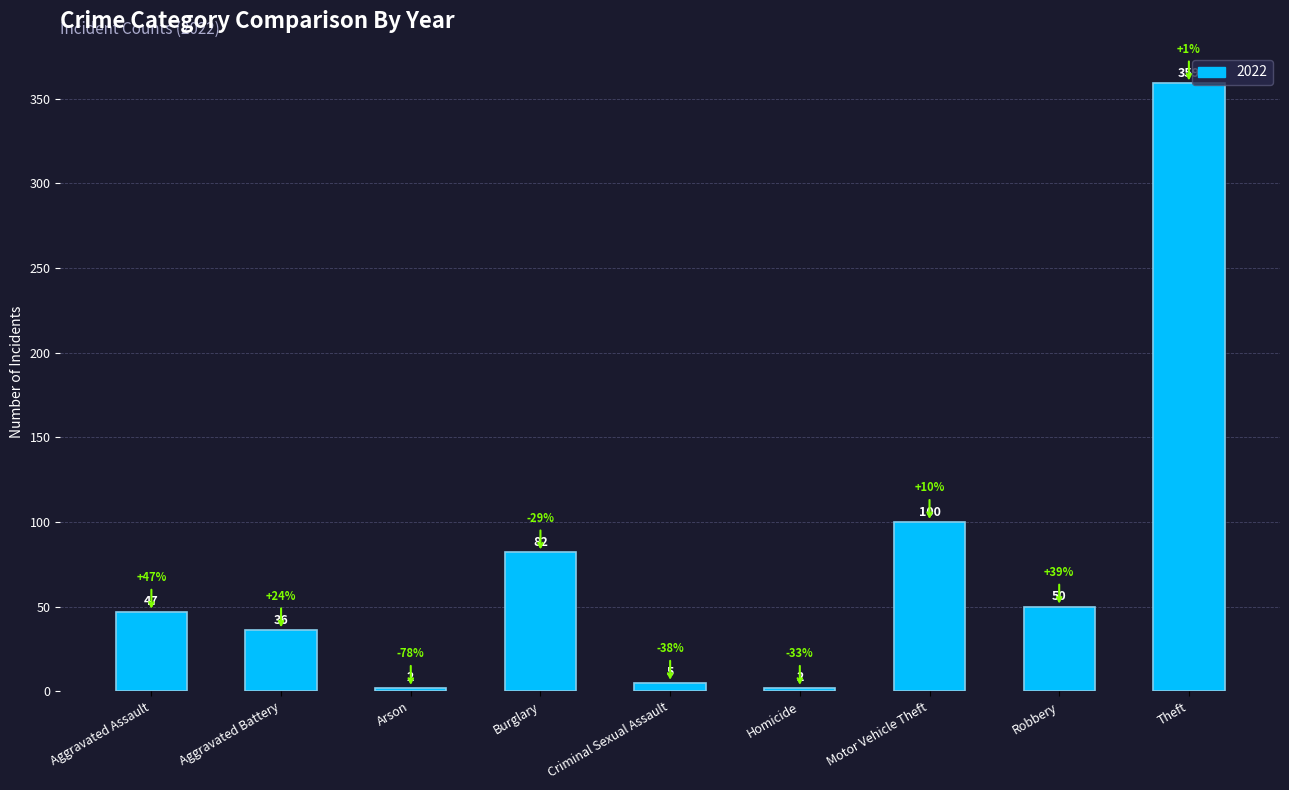

What is the difference between the second highest and minimum values?

98